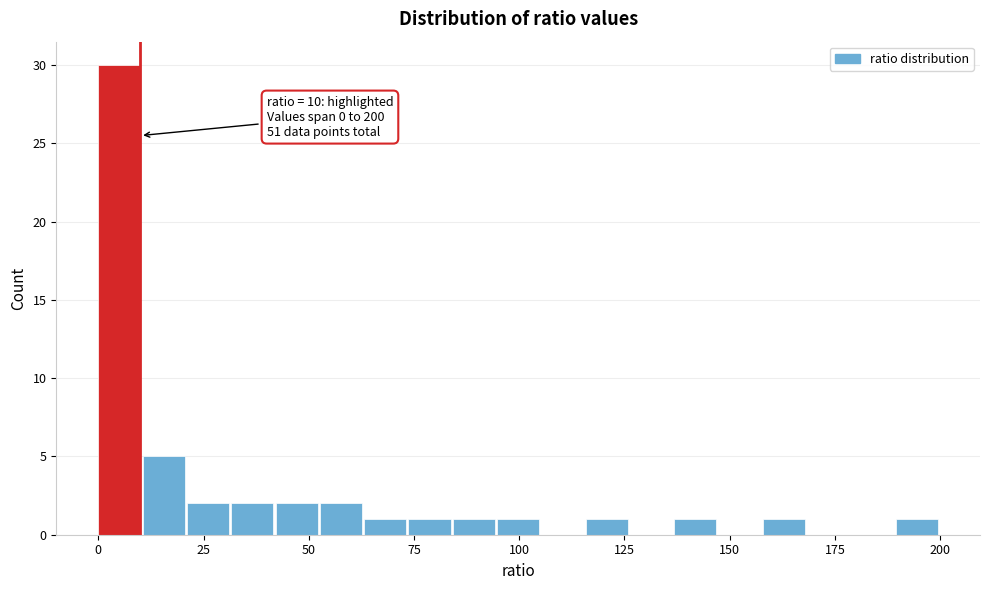

Around what value on the x-axis is the tallest bar? Give the approximate position of its centre, as read against the axis.

5